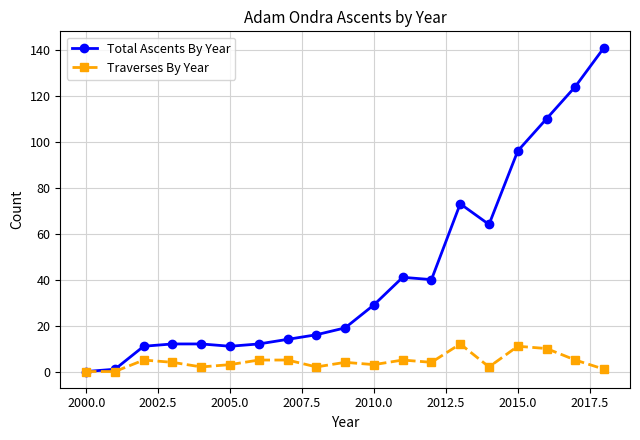

Rank the series by their maximum value, from highest to lowest.

Total Ascents By Year, Traverses By Year